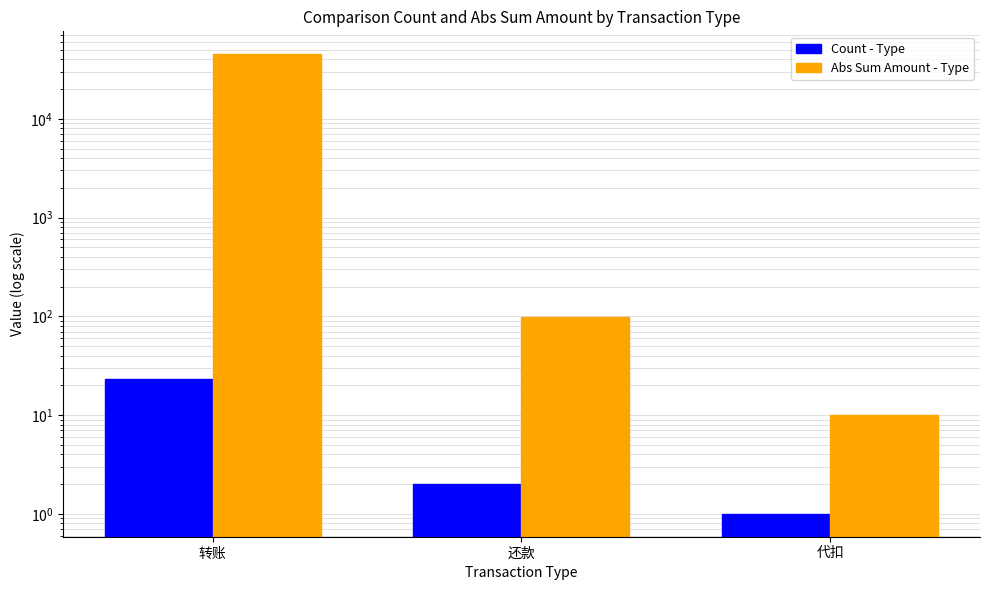

What is the value of the Count - Type bar at the 3rd from the left?

1